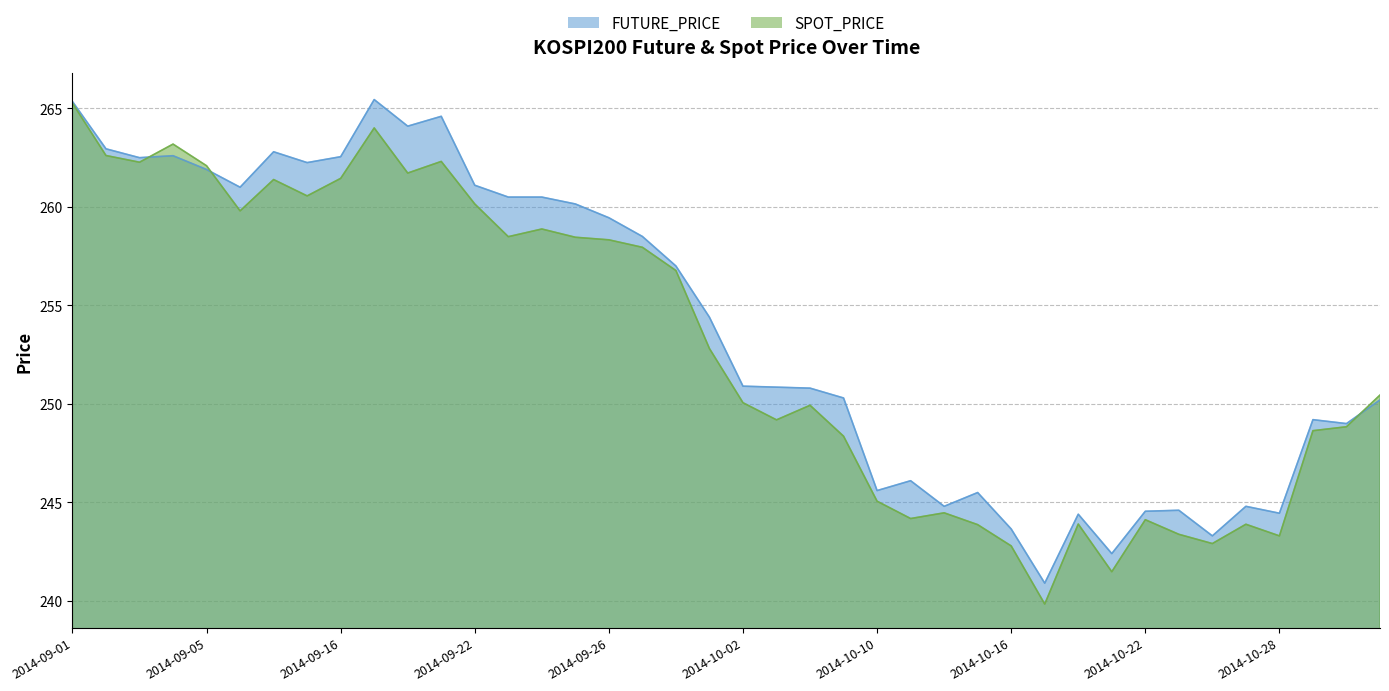

At which category does the chart reach its peak across all series?

2014-09-17